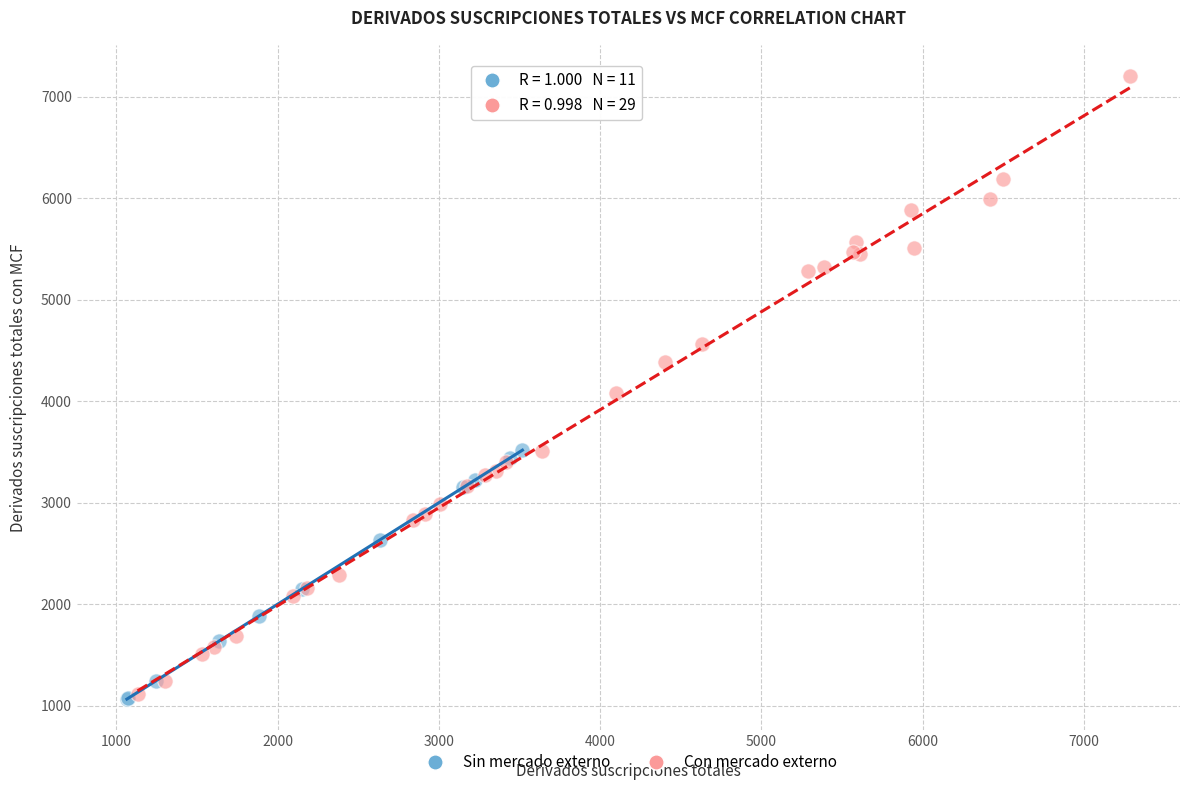

Which series has the widest spread of Y values?

Con mercado externo